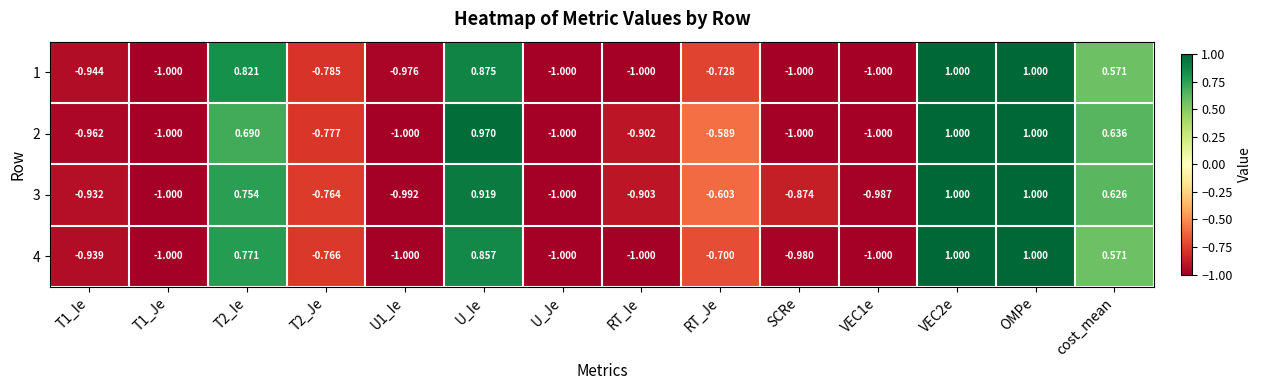

Where is 4 nearest to the value 0?

cost_mean